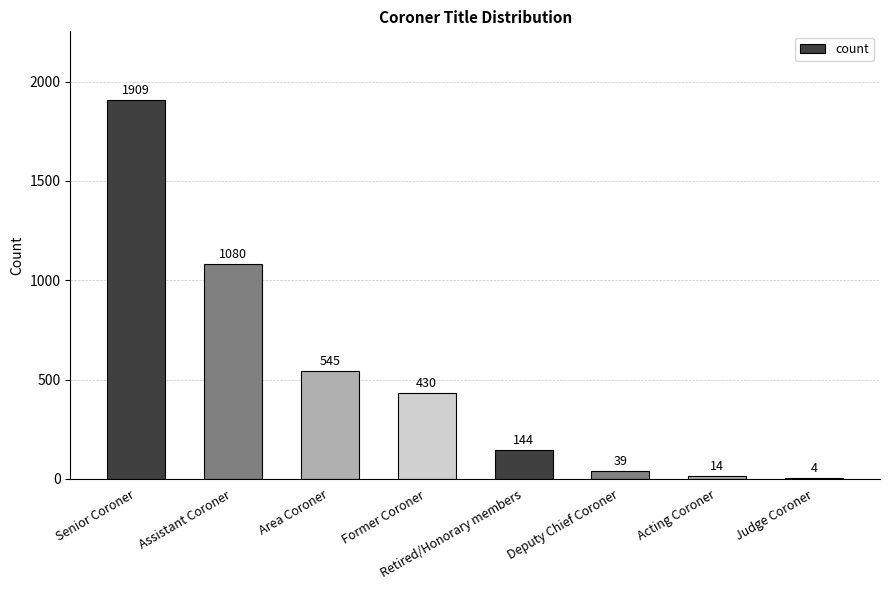

What is the greatest value displayed?

1909